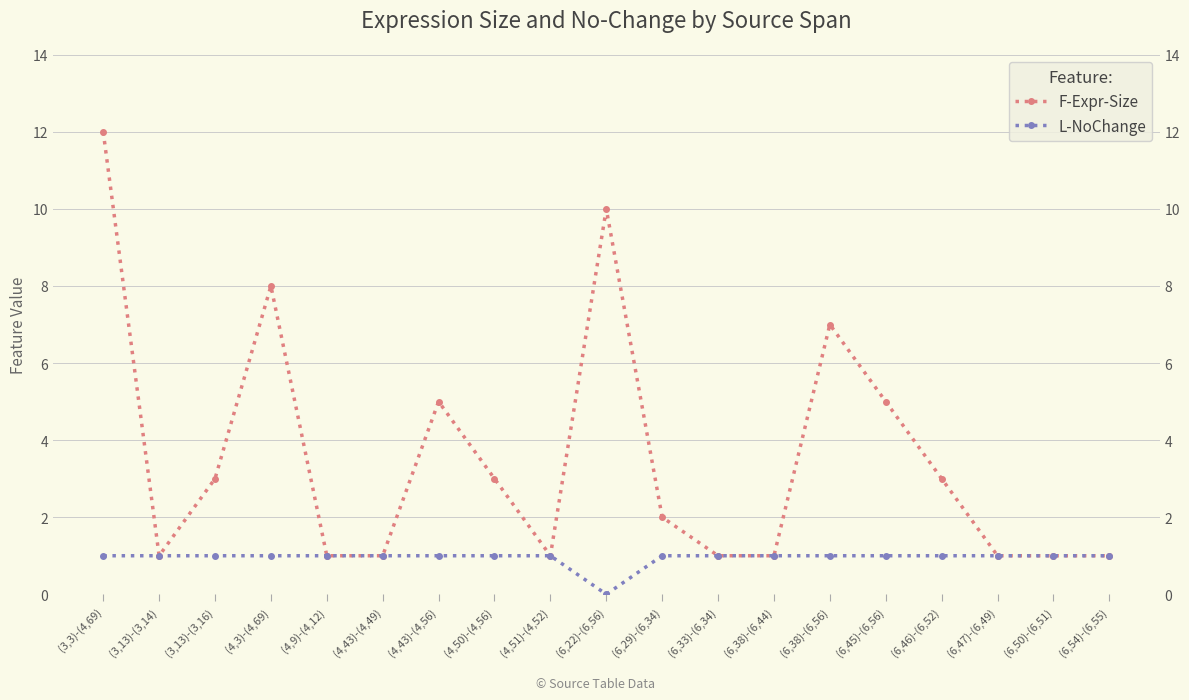

What is the difference between the highest and lowest values at (6,38)-(6,56)?

6